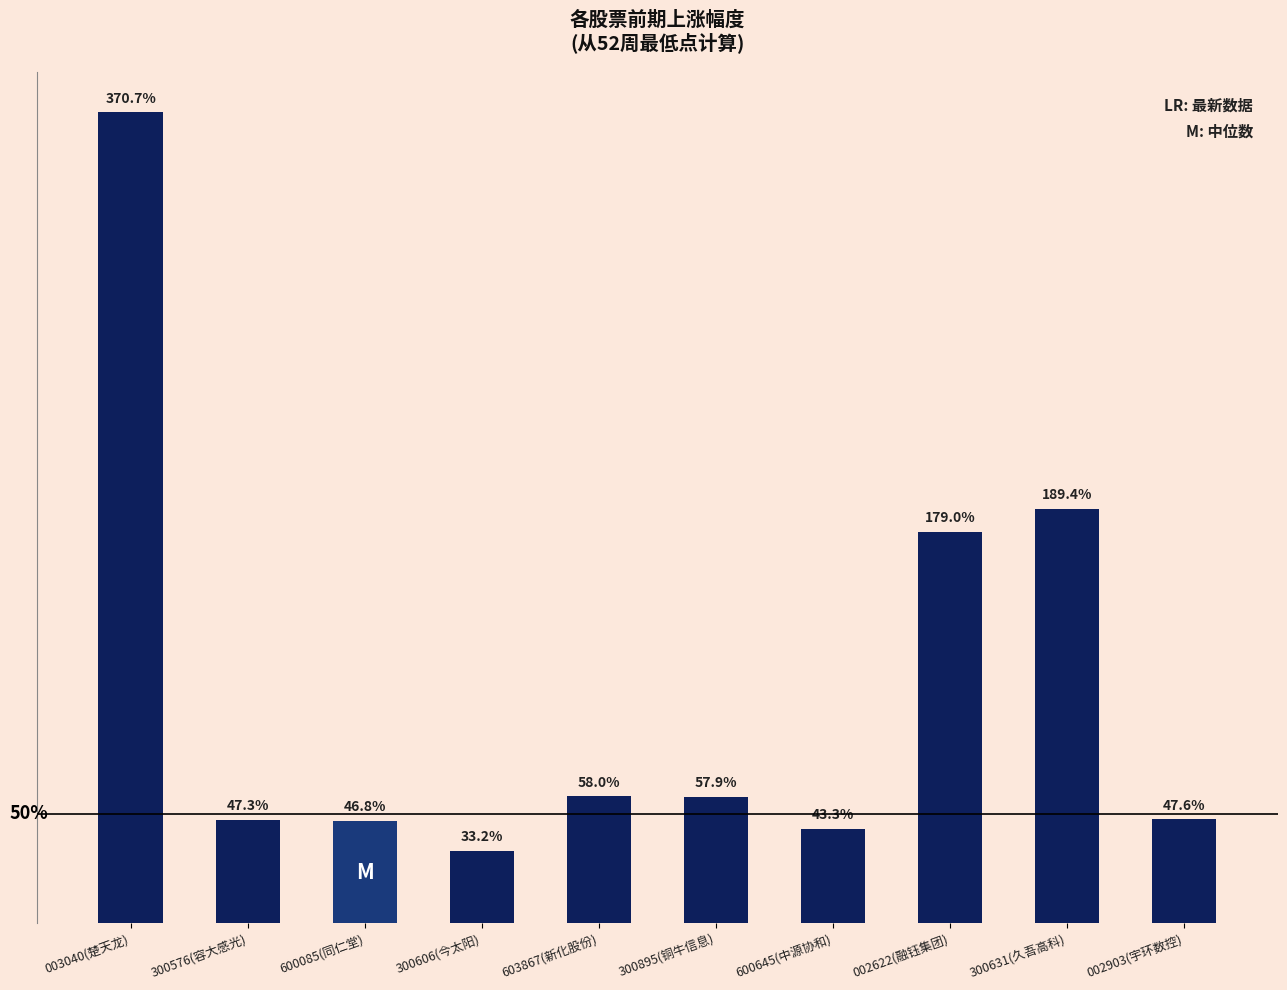

List the labels in order of value, largest first.

003040(楚天龙), 300631(久吾高科), 002622(融钰集团), 603867(新化股份), 300895(铜牛信息), 002903(宇环数控), 300576(容大感光), 600085(同仁堂), 600645(中源协和), 300606(今太阳)